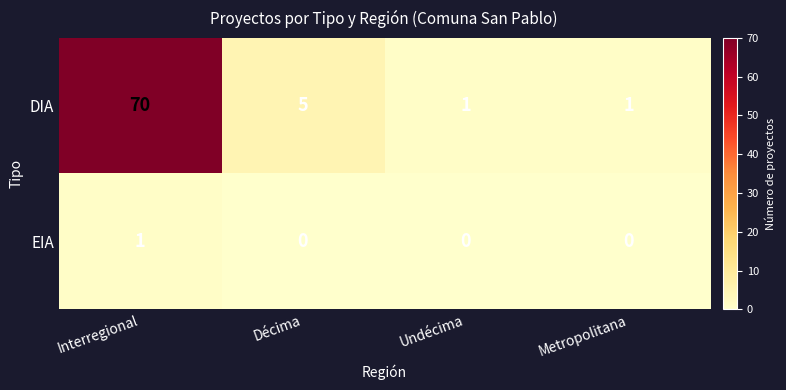

The EIA series shows 0 at Metropolitana. True or false?

True